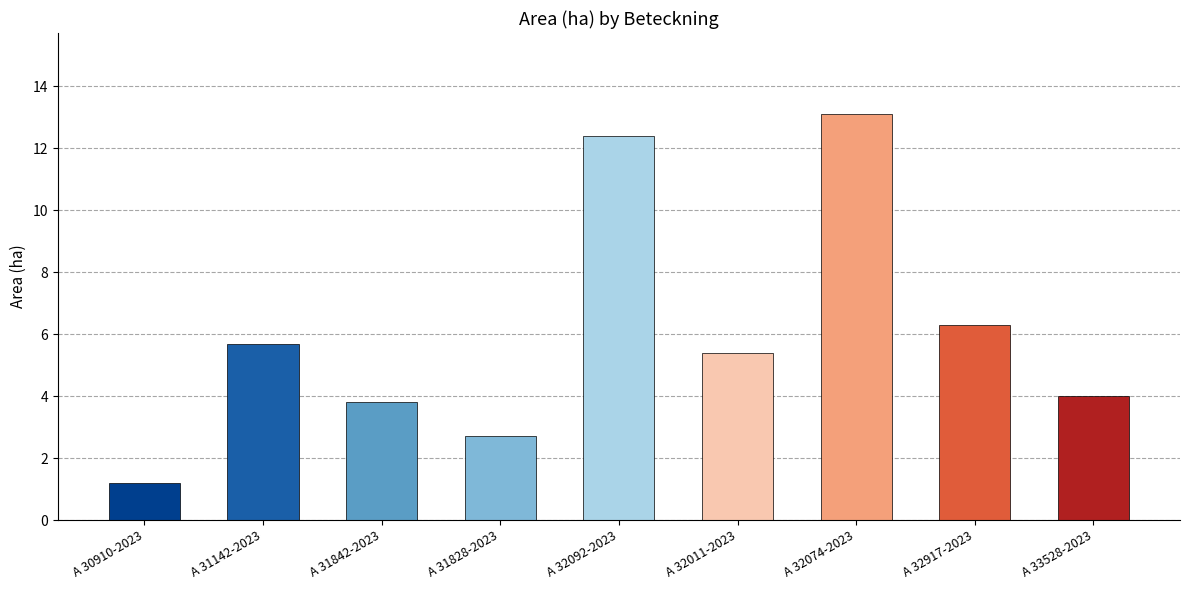

What is the greatest value displayed?

13.1